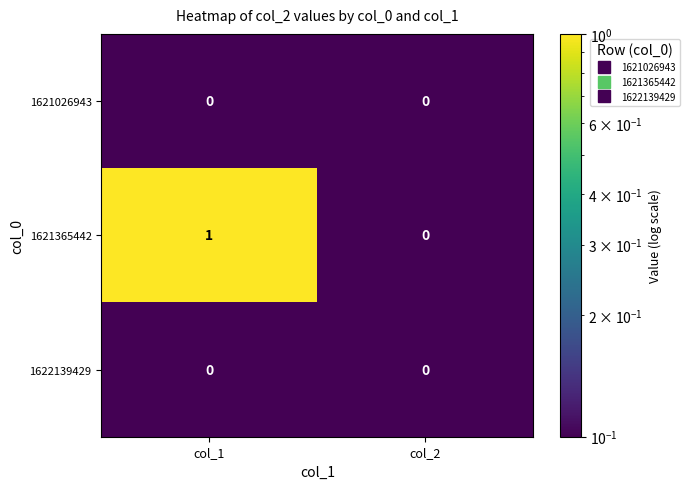

Reading left to right, what are all the values shown in this chart?

1621026943: col_1=0	col_2=0
1621365442: col_1=1	col_2=0
1622139429: col_1=0	col_2=0